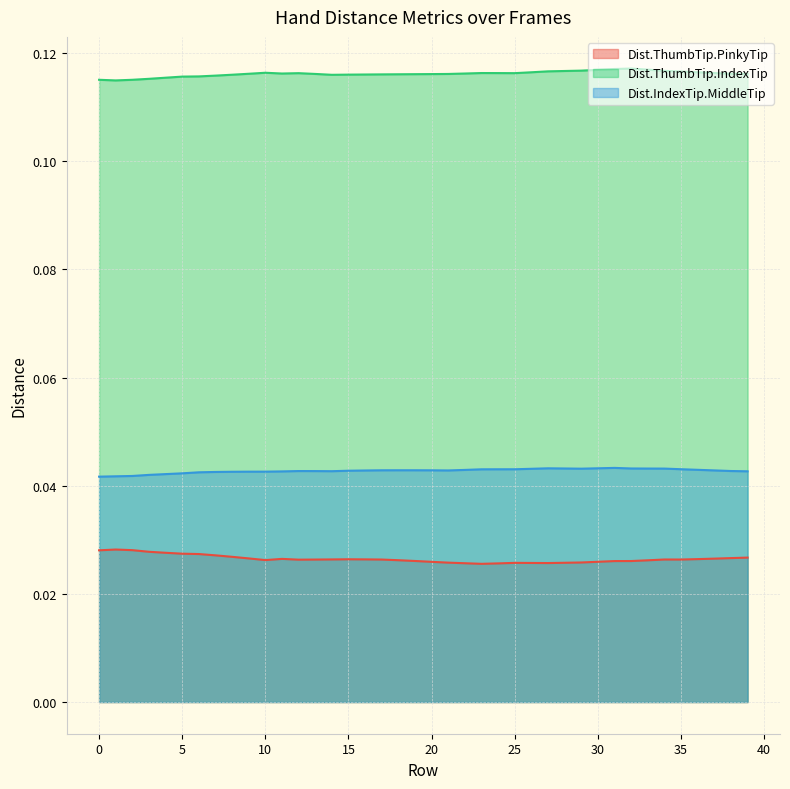

The value of Dist.ThumbTip.PinkyTip at 12 is 0.0. True or false?

True